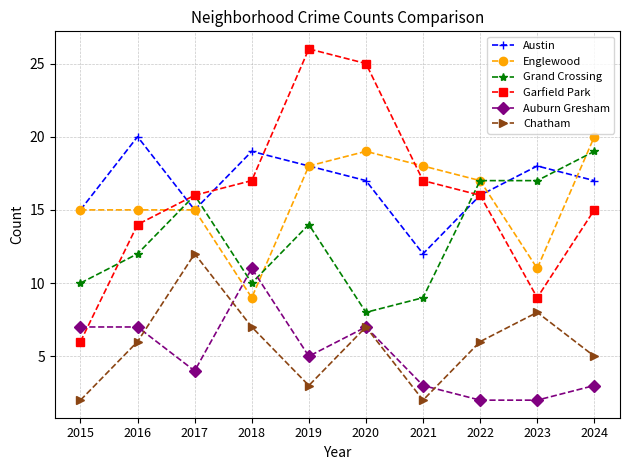

What is the total value across all series at 2023?

65